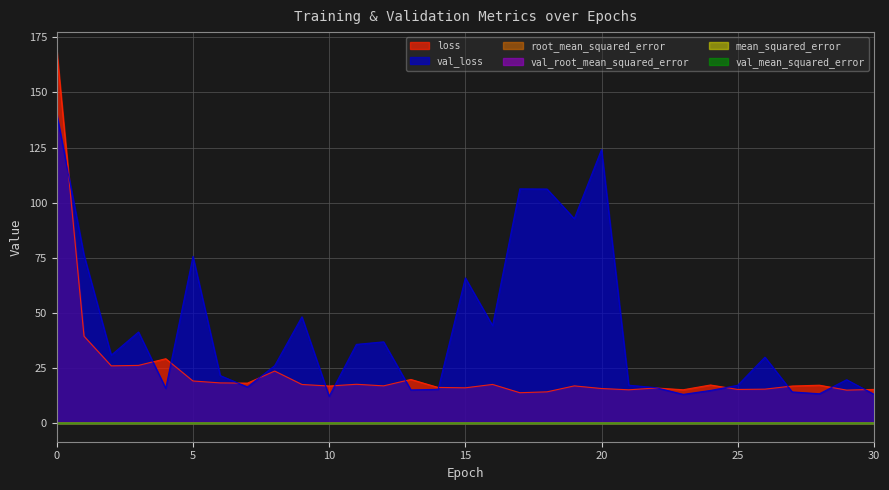

Between 11 and 14, which is larger?

11